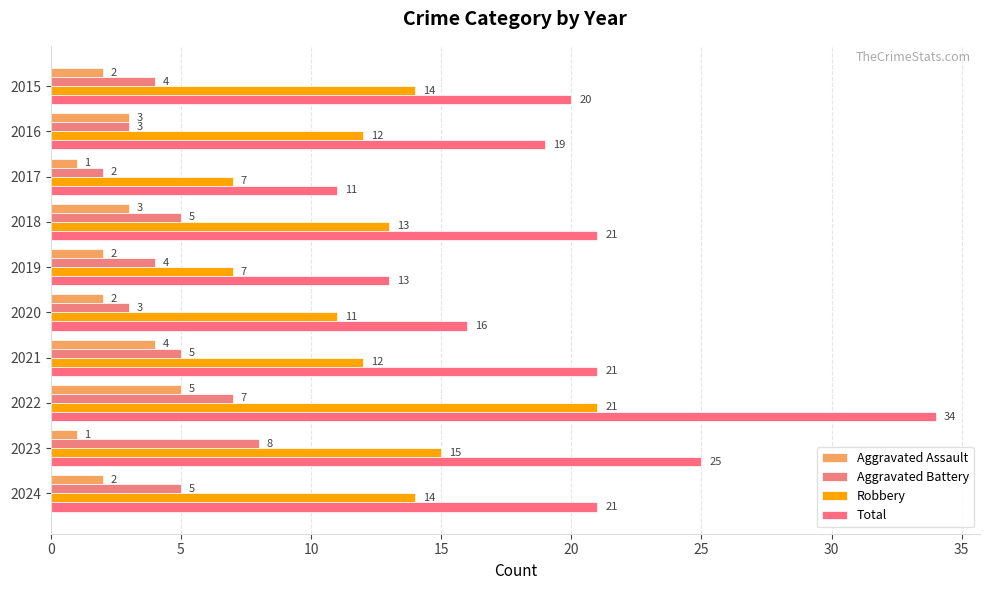

Count the number of data series in this chart.

4